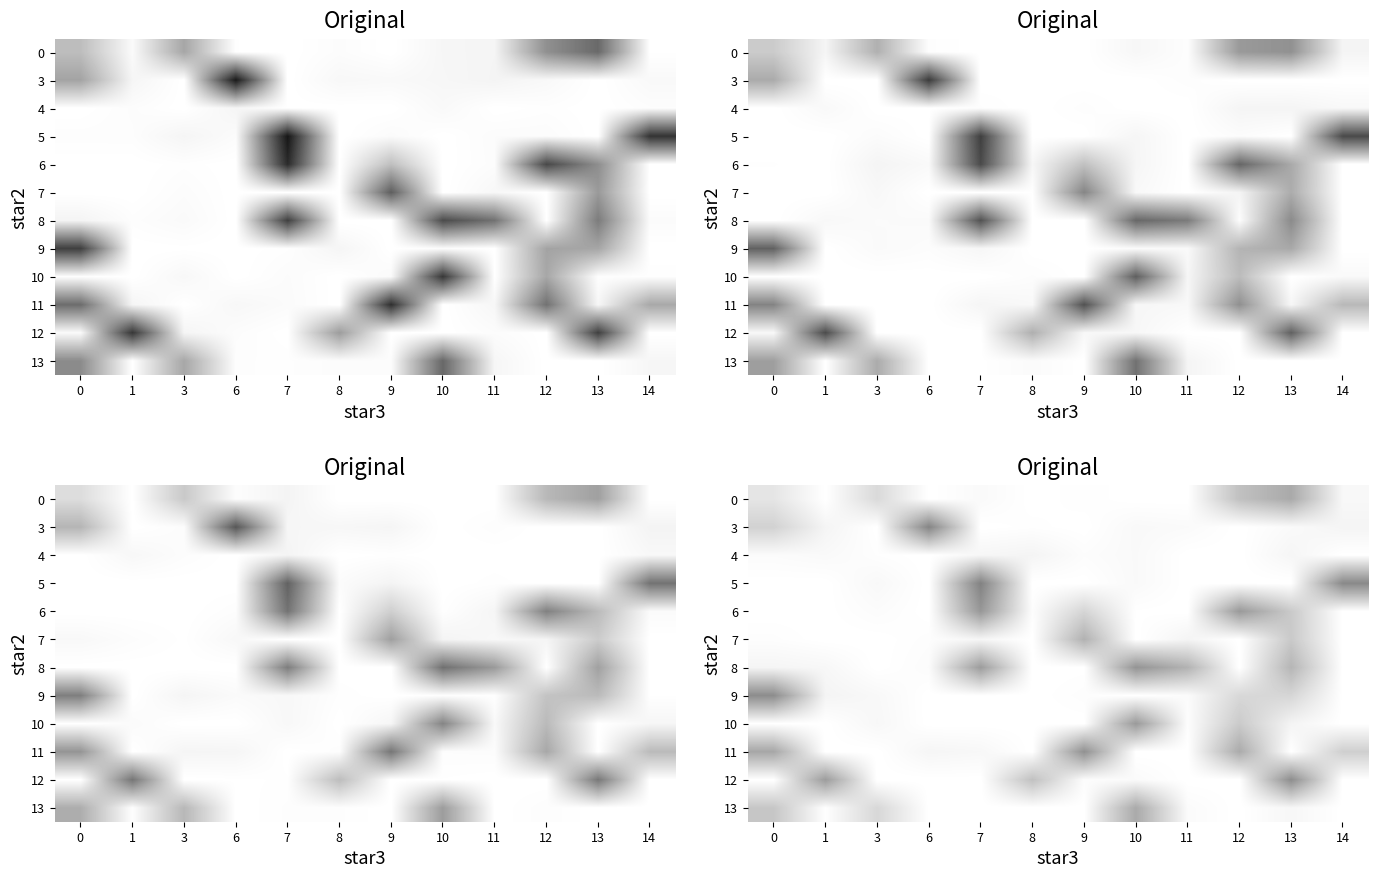

Which label corresponds to the smallest value in the chart?

1